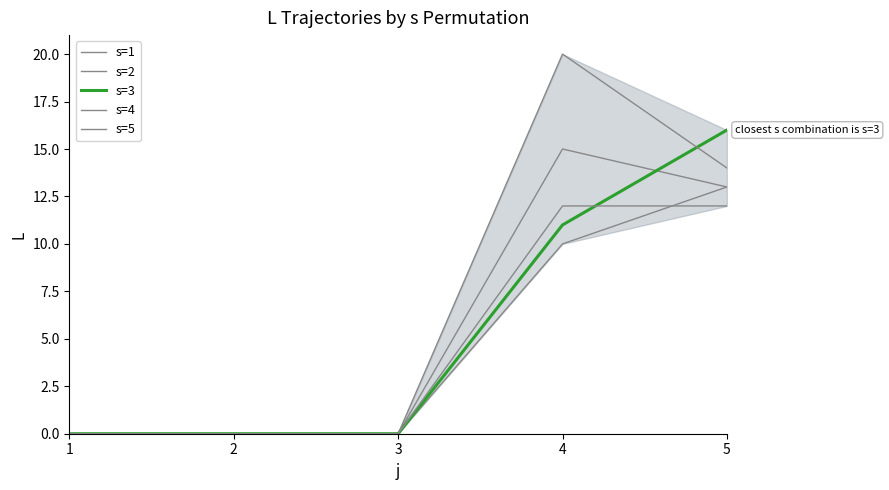

Which category has the highest value in the s=2 series?

5